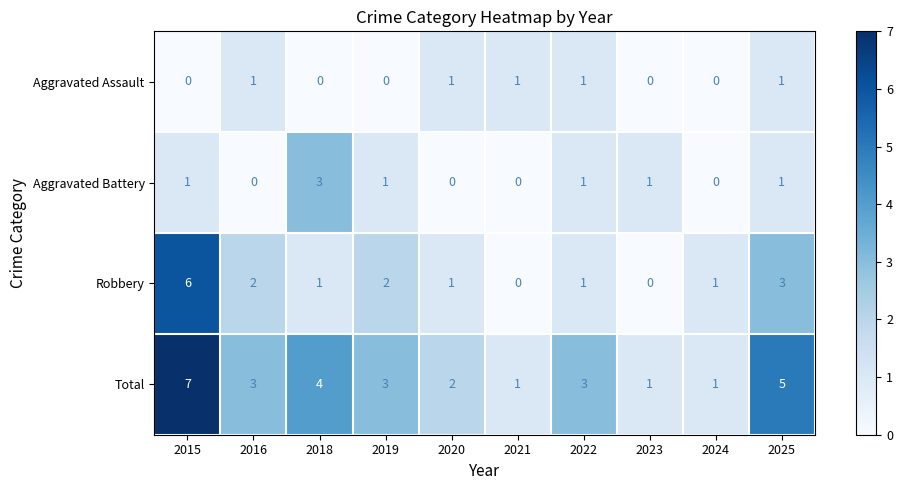

True or false: Aggravated Battery has a value of 3 at 2018.

True